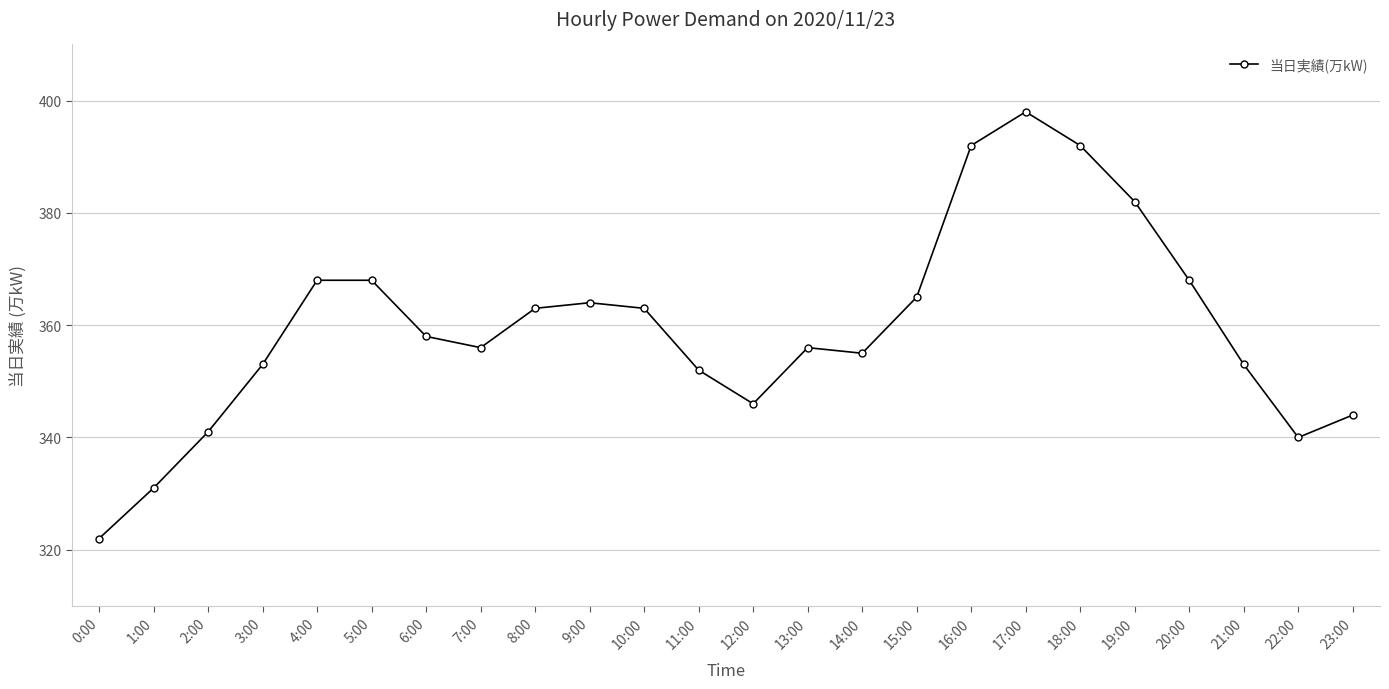

What is the difference between the values at 7:00 and 23:00?

12